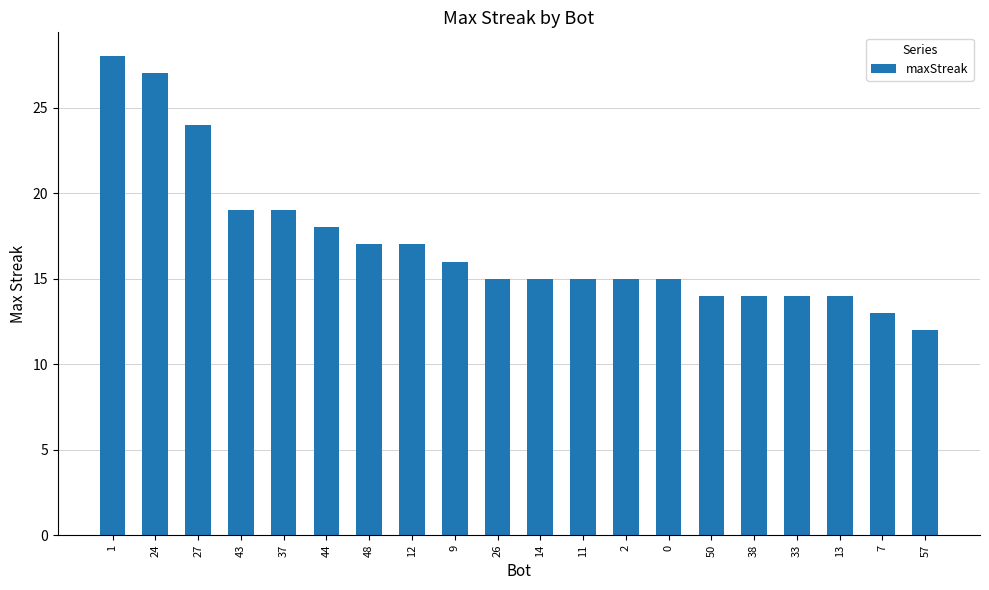

Is it true that the value at 38 is 4?

False